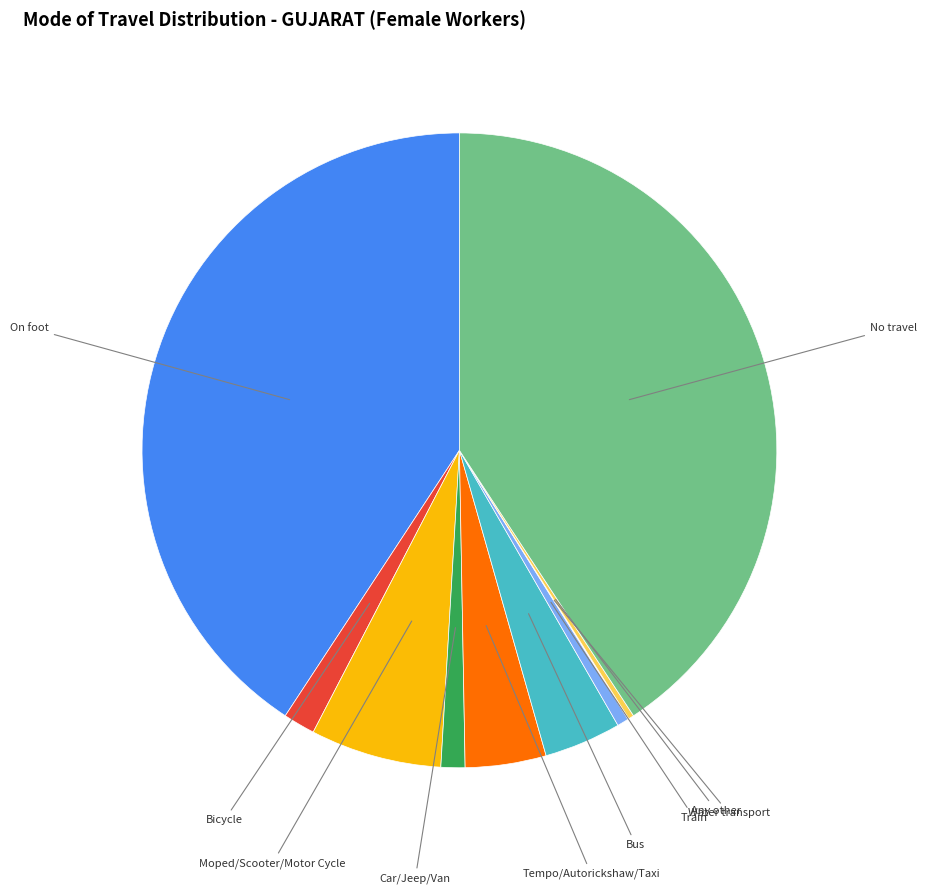

Does any single category account for the majority?

No